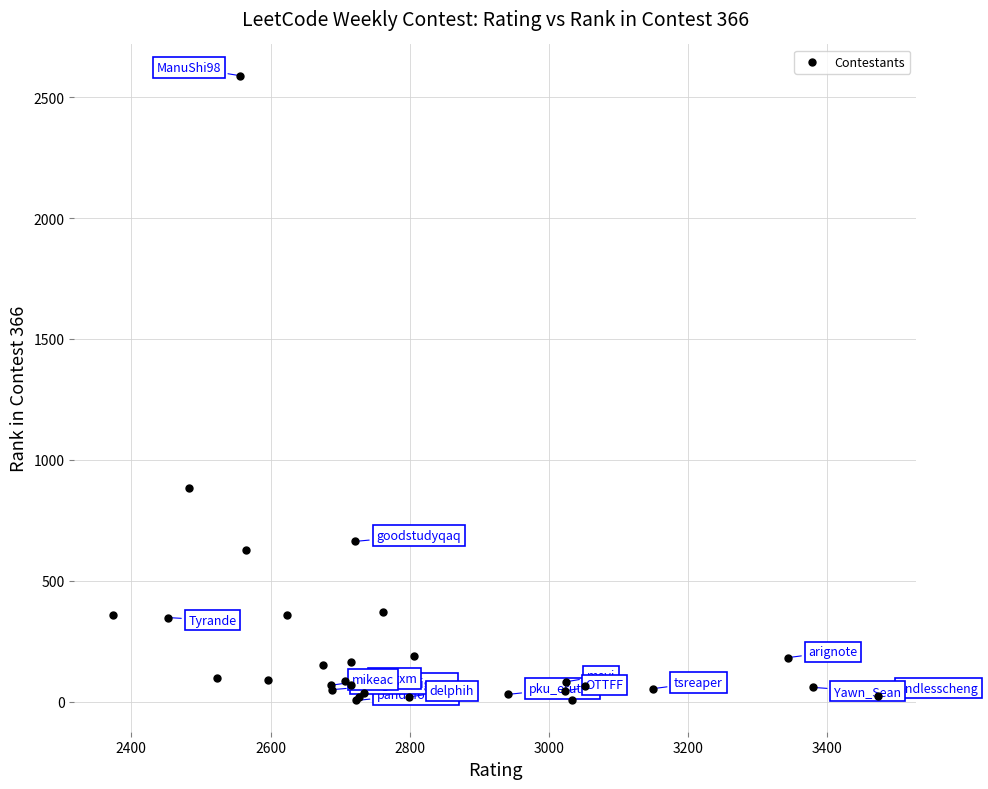

What Y value in the scatter plot is closest to 1297?

882